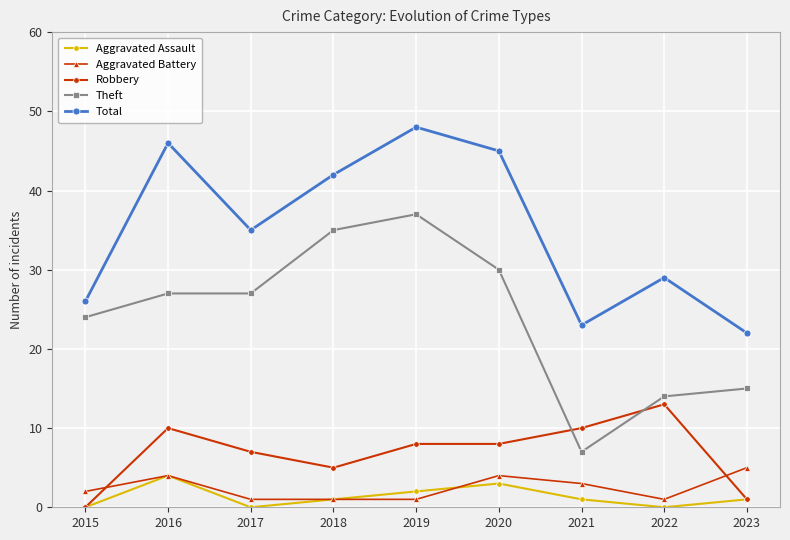

True or false: Total and Aggravated Assault cross at least once.

False